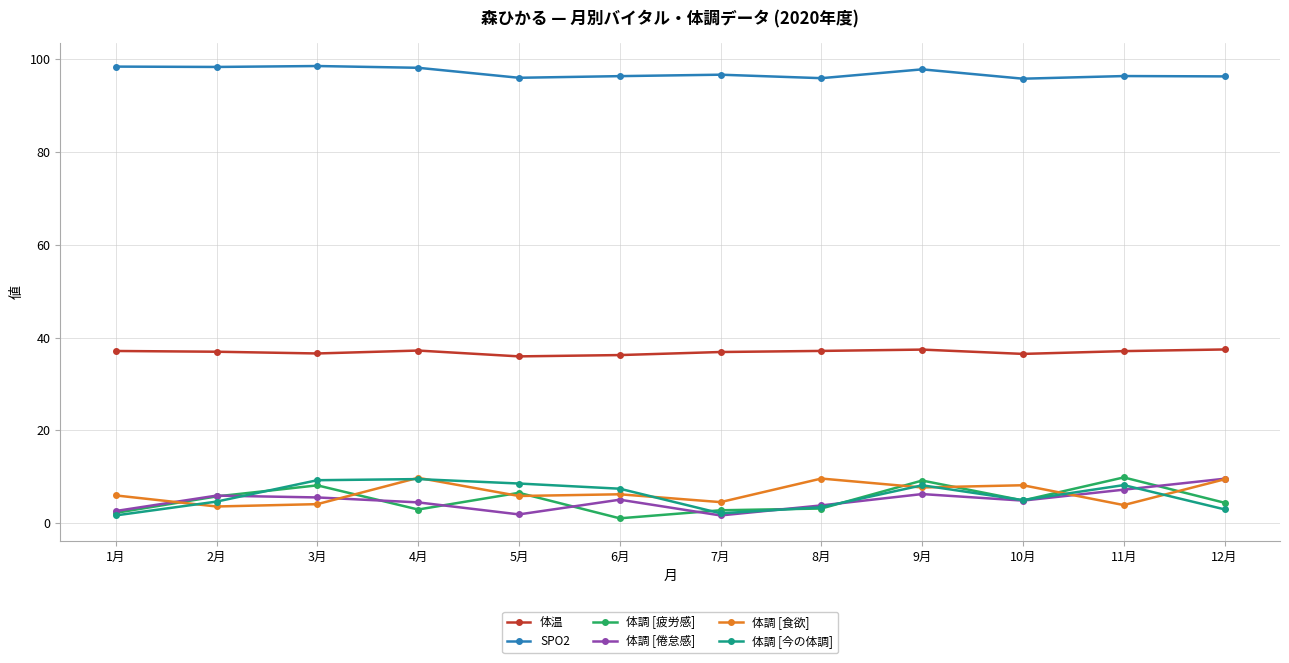

At how many categories does at least one series exceed 71?

12